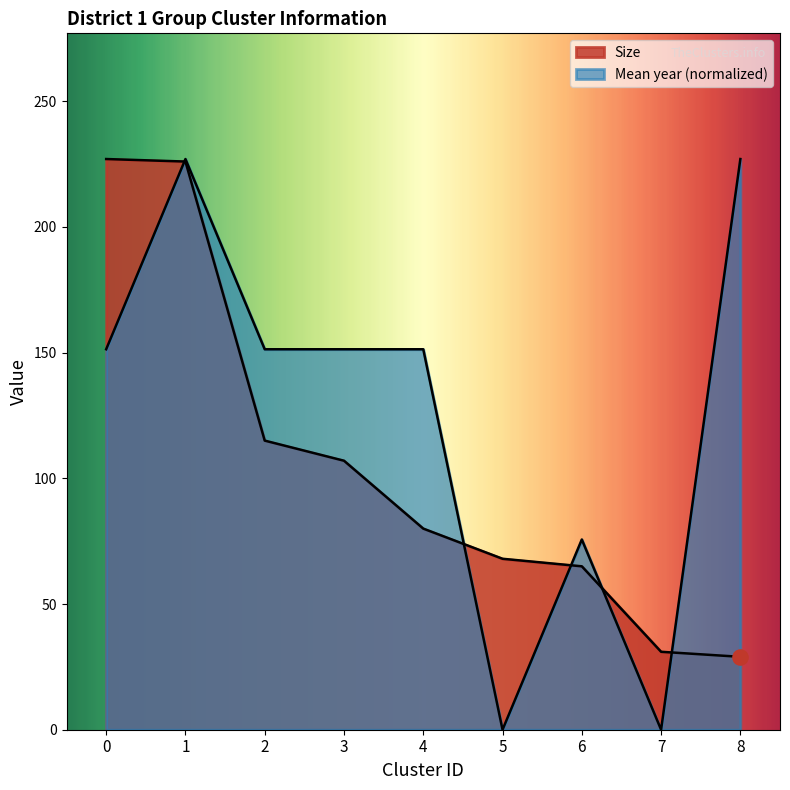

What are all the series names shown in the legend?

Size, Mean year